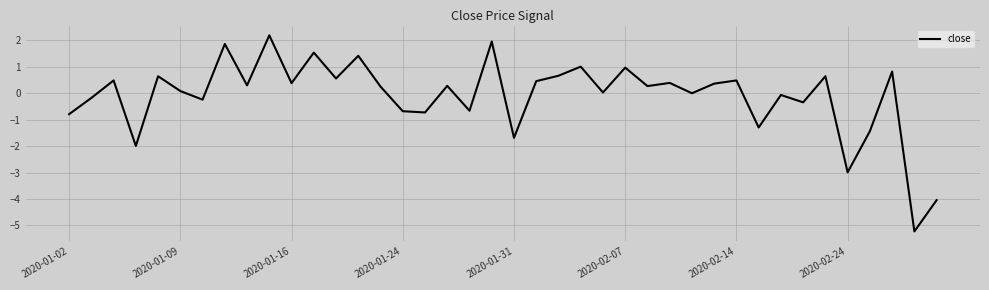

What is the difference between the maximum and minimum values?

7.4